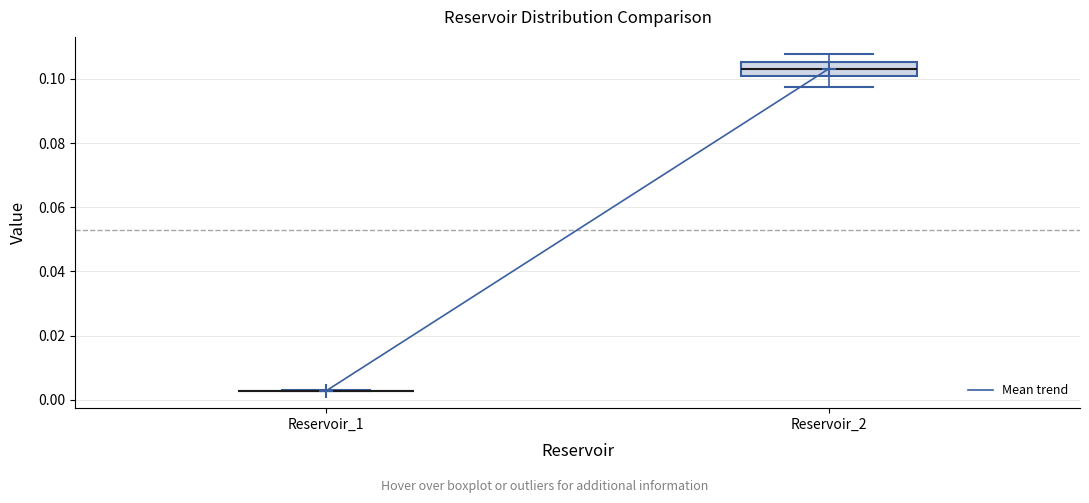

Comparing the boxes themselves (not the whiskers), which one is the tallest?

Reservoir_2